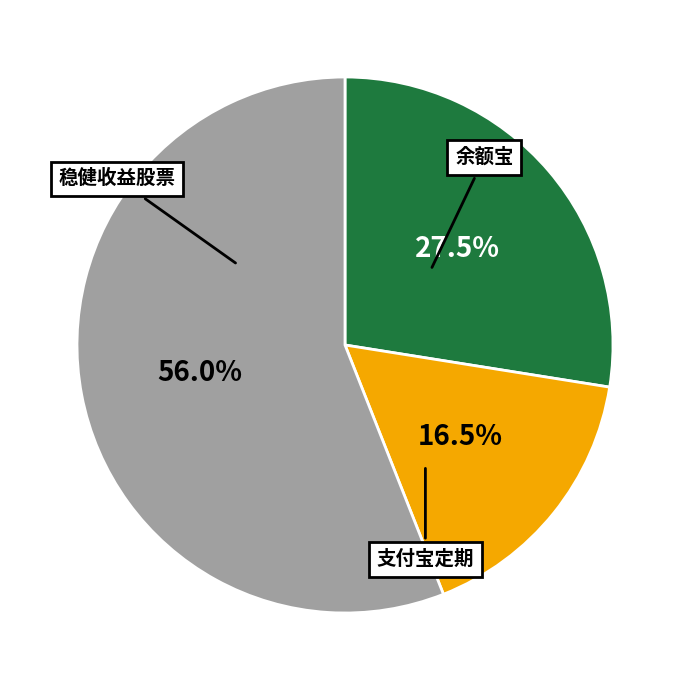

Does any single category account for the majority?

Yes